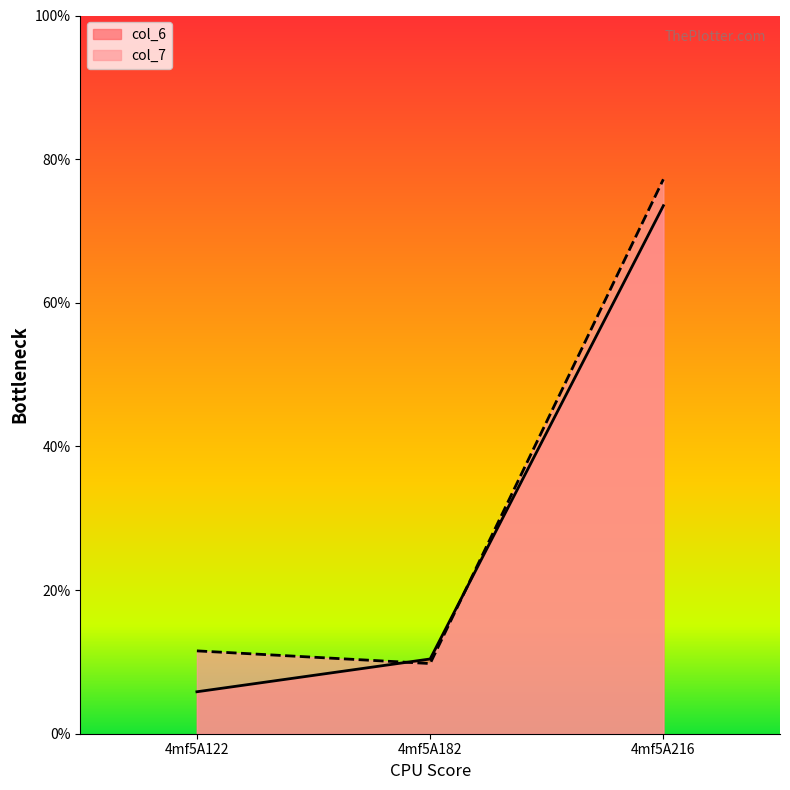

At which label does col_7 first exceed 11?

4mf5A122